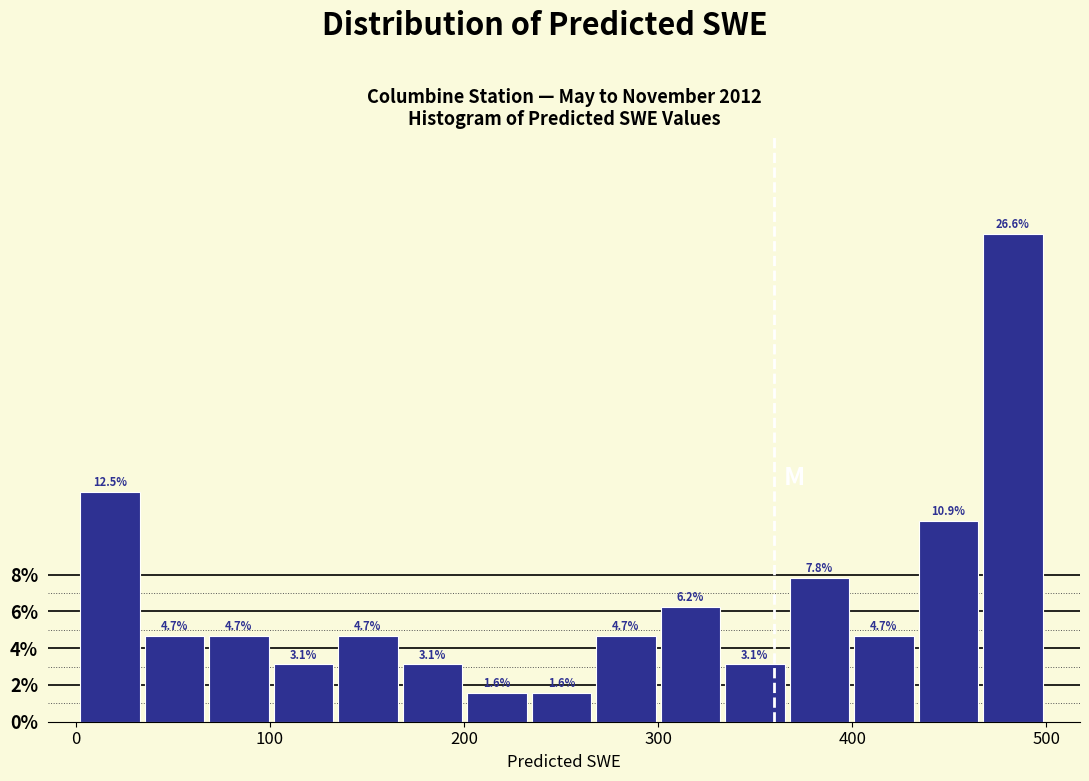

Read against the x-axis, roughly where is the centre of the tallest bar?

480